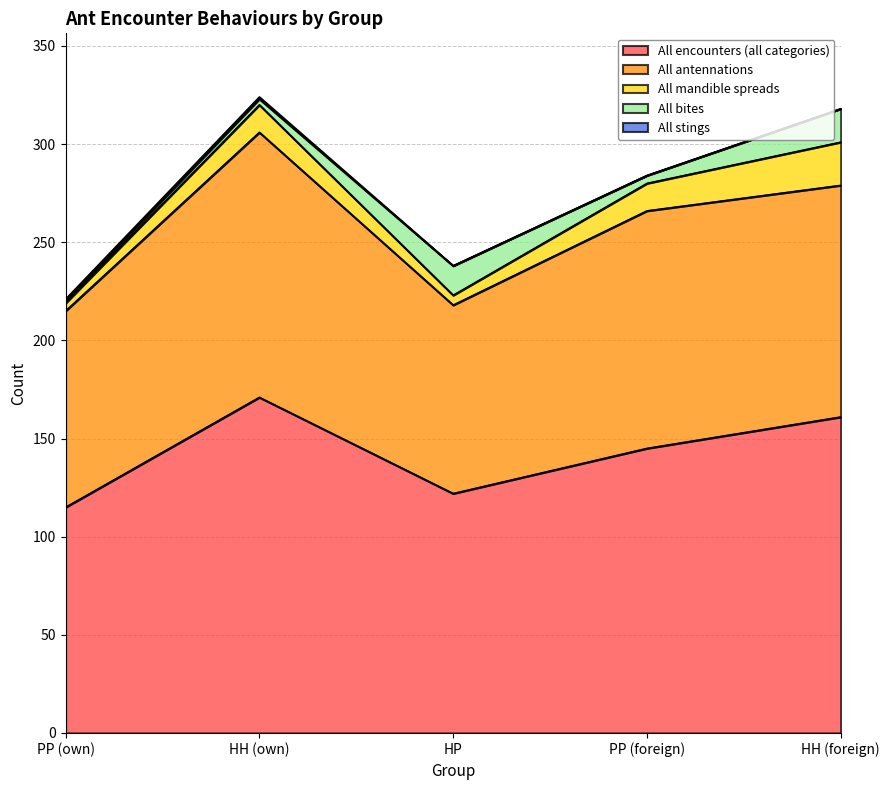

Reading left to right, transcribe all the data shown in this chart.

All encounters (all categories): 115	171	122	145	161
All antennations: 100	135	96	121	118
All mandible spreads: 4	14	5	14	22
All bites: 1	3	15	4	17
All stings: 1	1	0	0	0